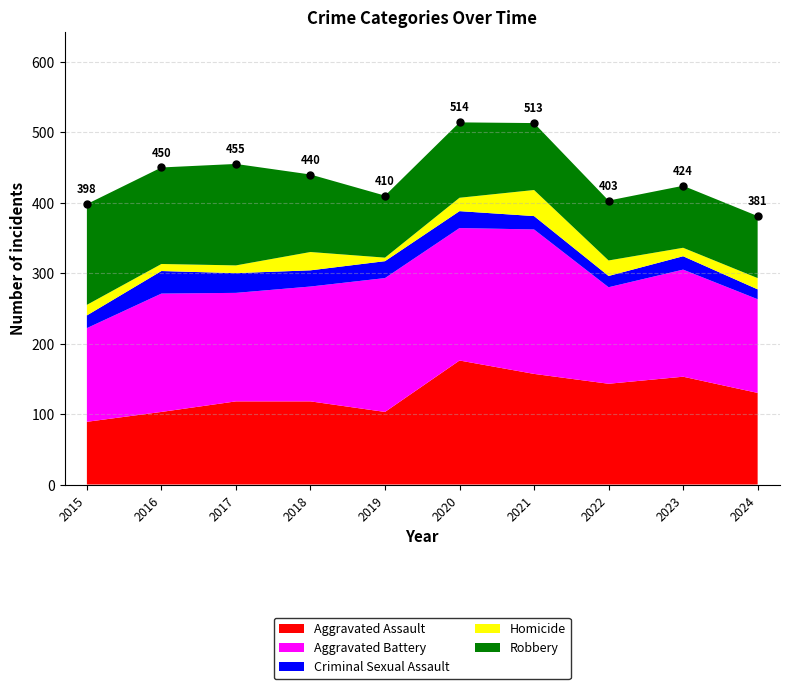

Rank the series at 2018 from highest to lowest value.

Aggravated Battery, Aggravated Assault, Robbery, Homicide, Criminal Sexual Assault